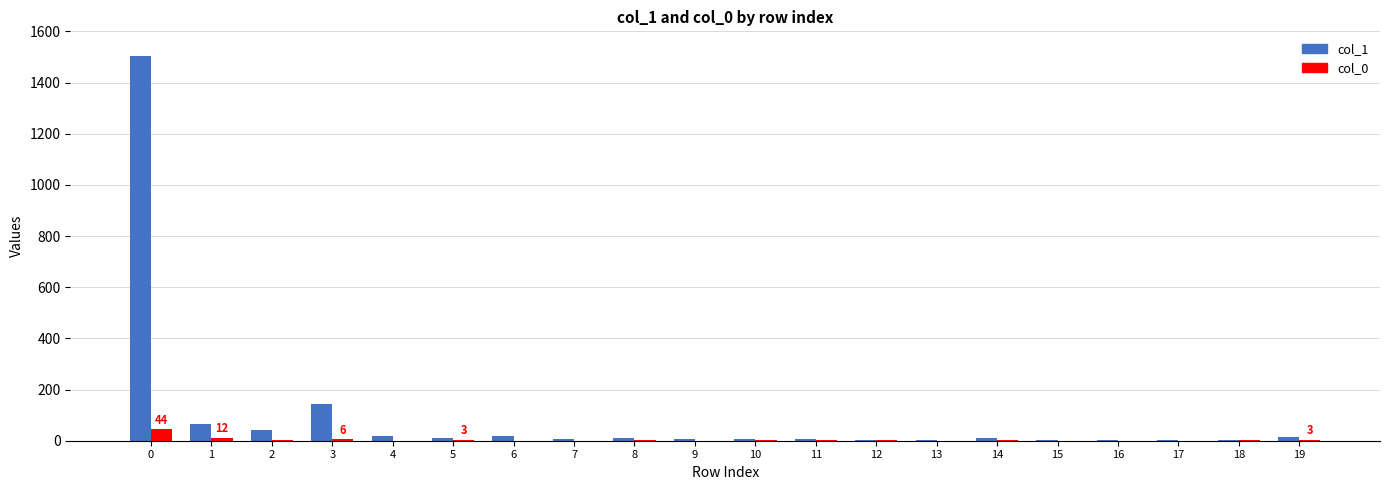

The value of col_1 at 3 is 143. True or false?

True